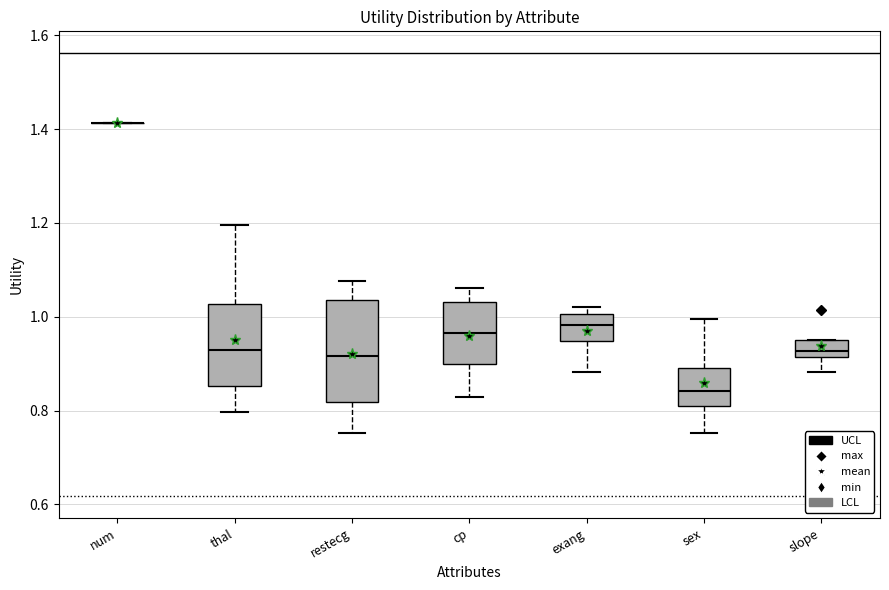

Reading left to right, transcribe this box plot: for each box, give where its median line is, the range the box spans, and where its two whiskers end, as read against the y-axis. The values are not printed on the chart, so give them approximately, as read against the axis.

num: box collapsed to a line at 1.42, whiskers 1.42 to 1.42
thal: median 0.92, box 0.86 to 1.02, whiskers 0.80 to 1.20
restecg: median 0.92, box 0.82 to 1.04, whiskers 0.76 to 1.08
cp: median 0.96, box 0.90 to 1.04, whiskers 0.82 to 1.06
exang: median 0.98, box 0.94 to 1.00, whiskers 0.88 to 1.02
sex: median 0.84, box 0.80 to 0.90, whiskers 0.76 to 1.00
slope: median 0.92 (just above the box's lower edge), box 0.92 to 0.96, whiskers 0.88 to 0.96